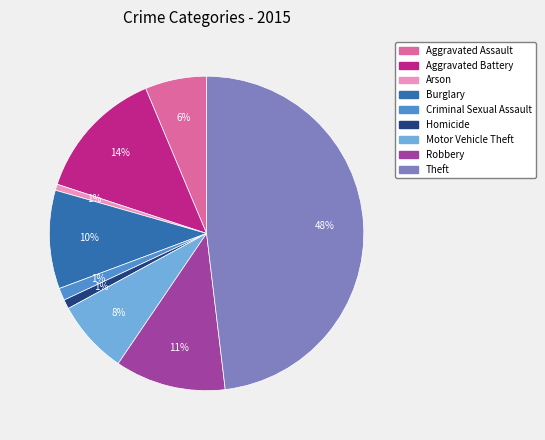

Approximately how many times larger is the value at Burglary compared to Aggravated Battery?

0.7